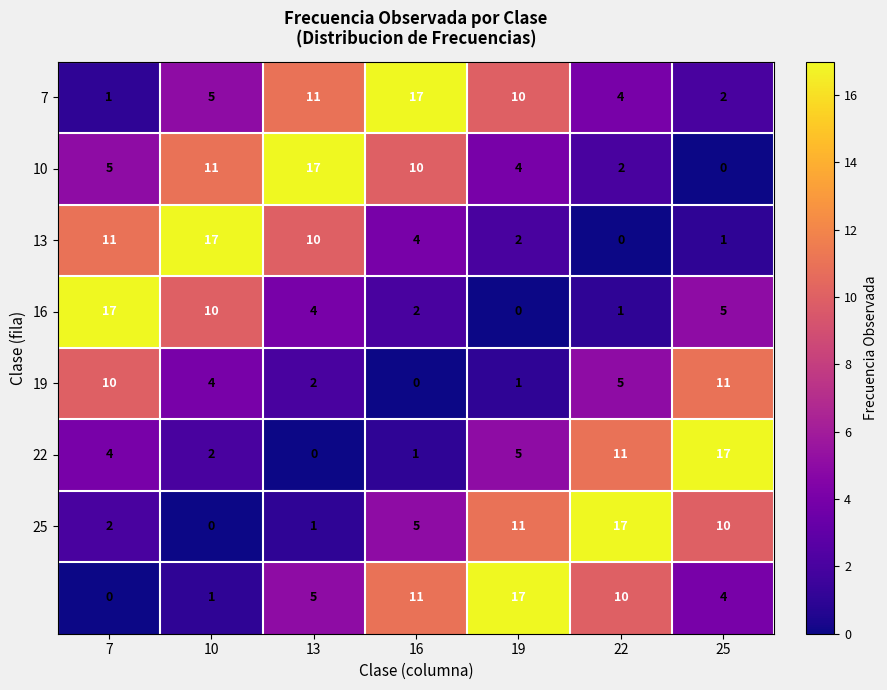

Count the number of categories in the chart.

7